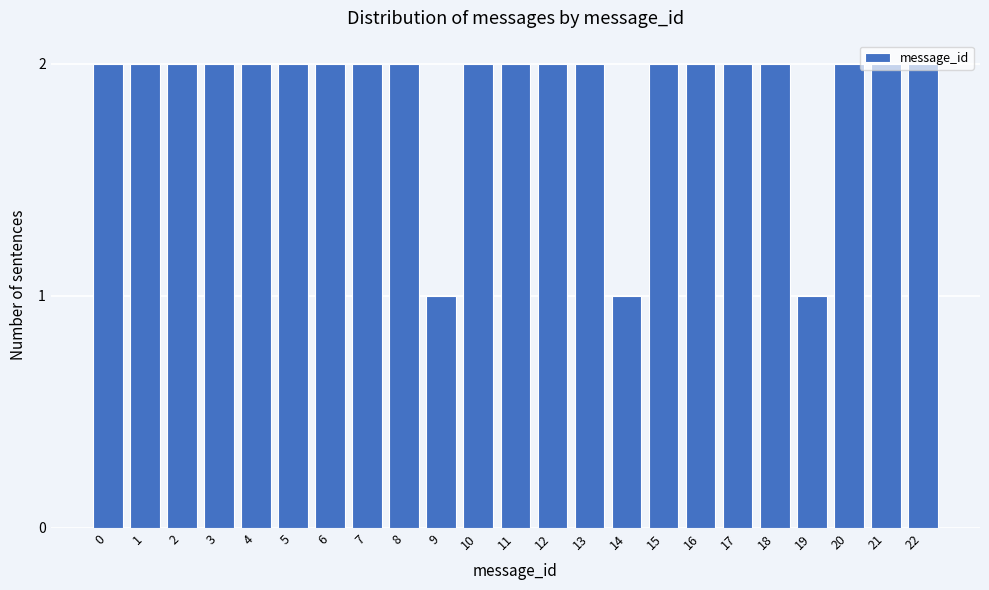

What is the value of the 20th bar from the left?

1